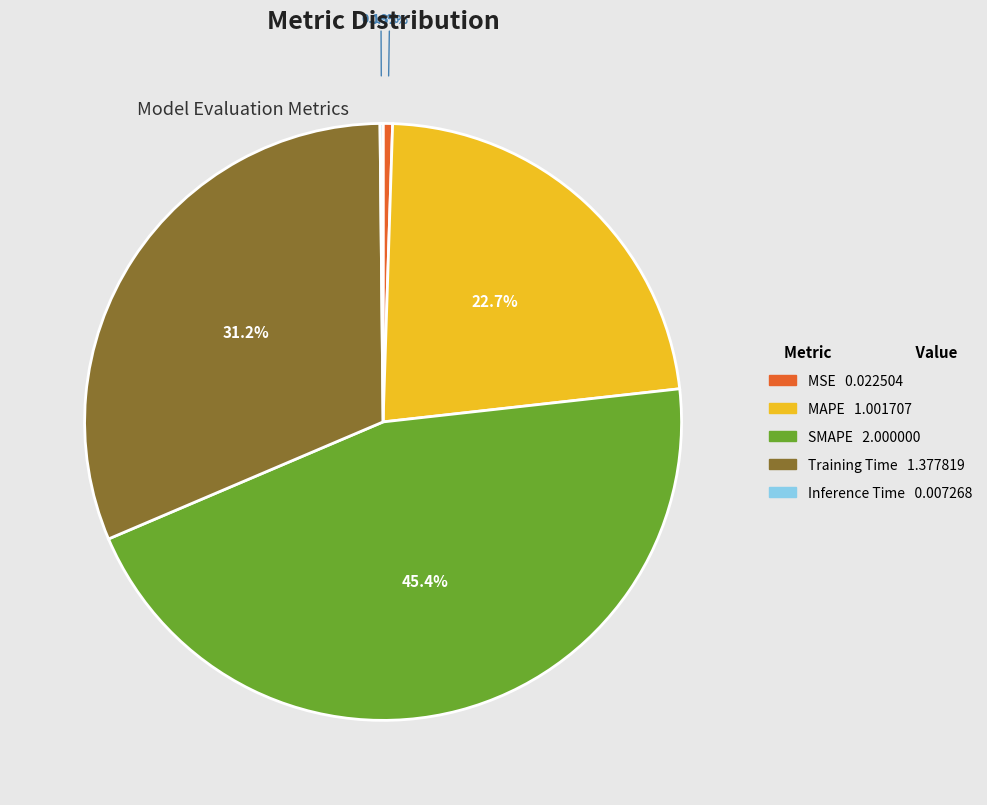

Is it true that Training Time is 31% of the pie?

True